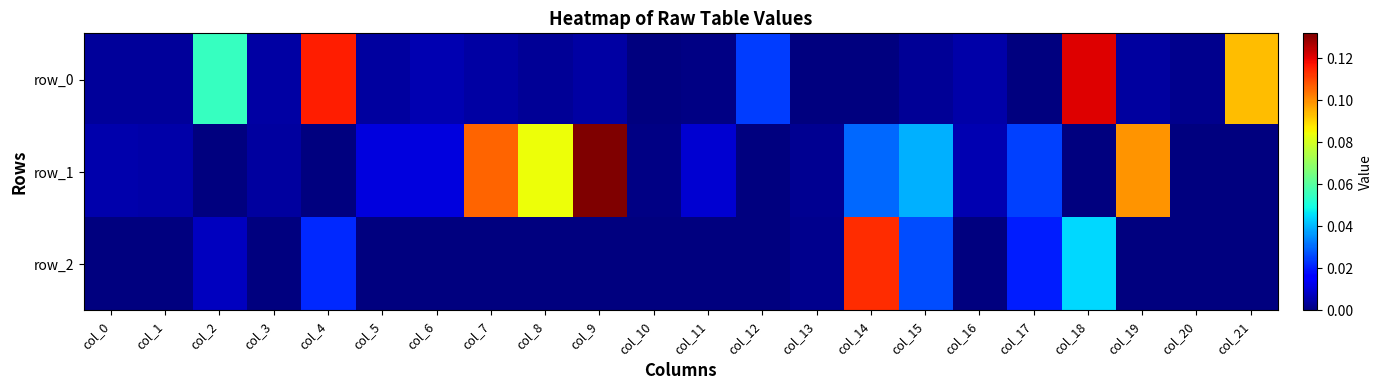

Which category has the highest value in the row_0 series?

col_18